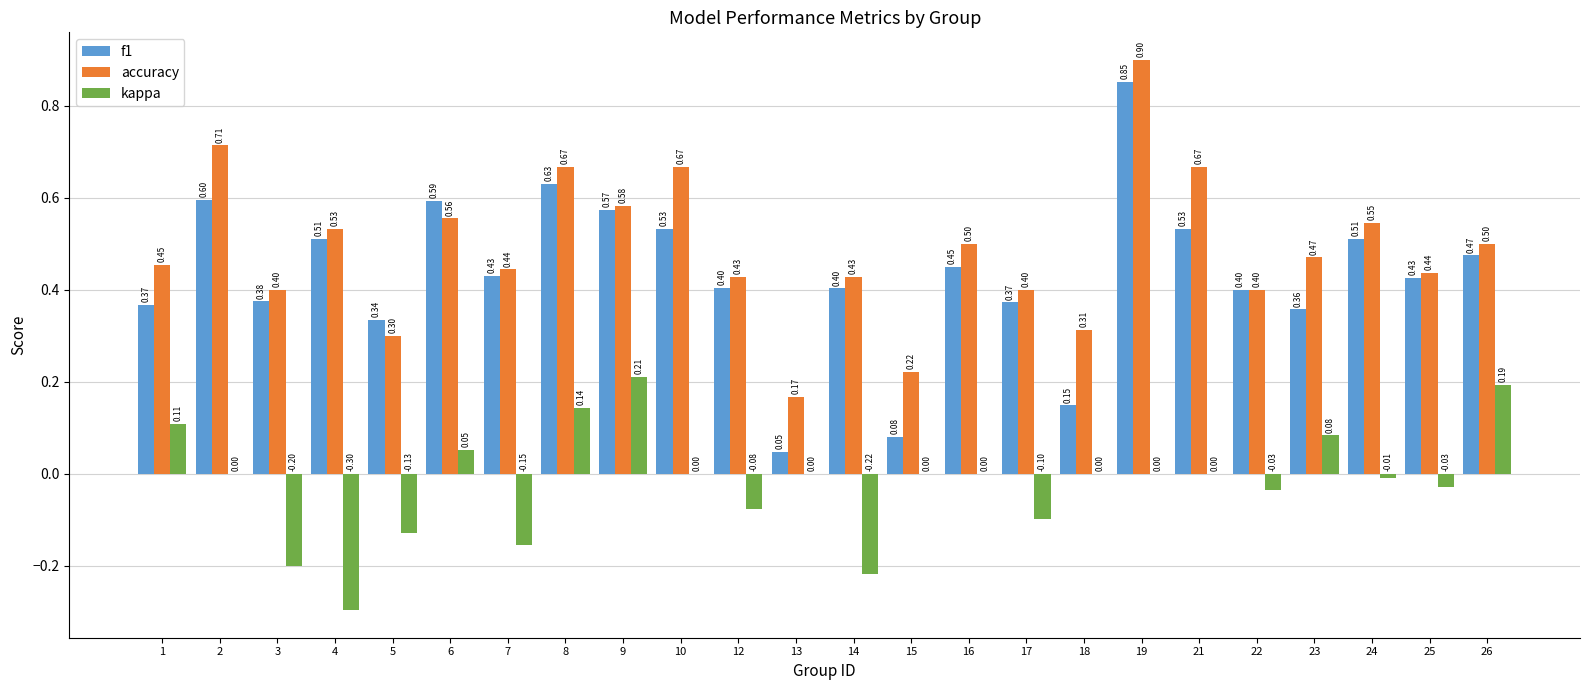

What is the sum of all kappa values?

-0.5